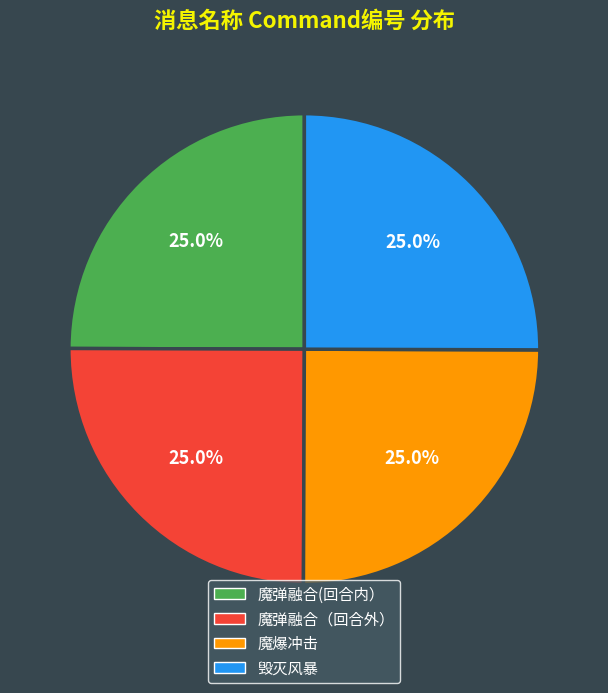

Does 魔爆冲击 account for over 50% of the chart?

No